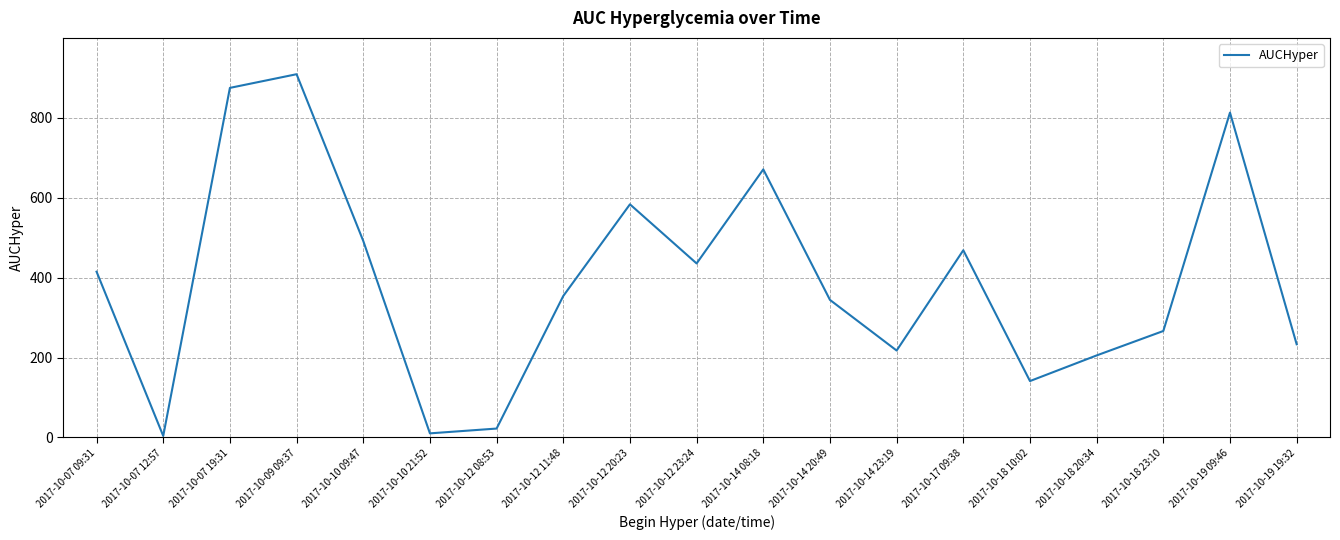

What is the difference between the maximum and minimum values?

905.2